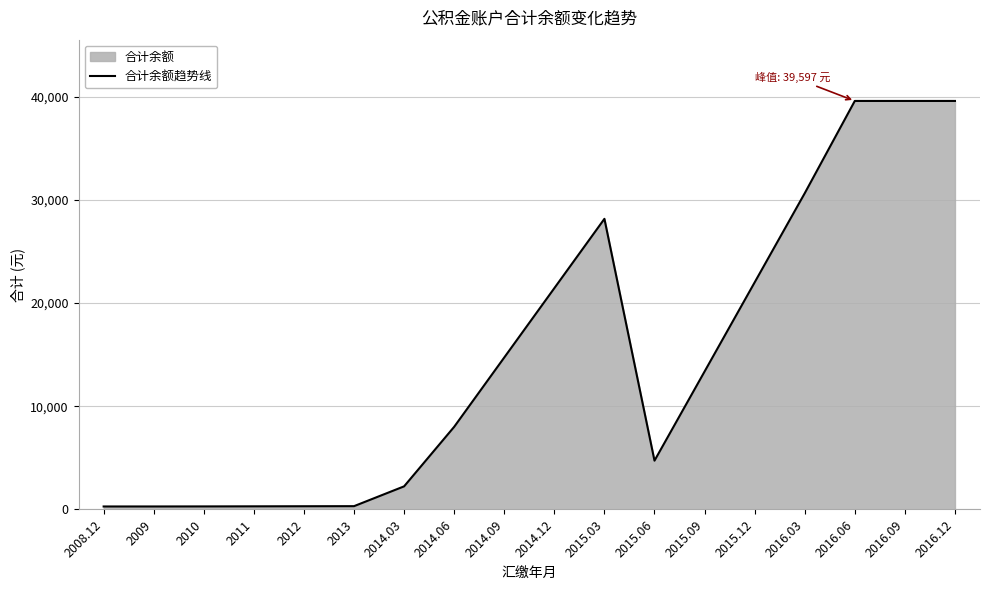

What is the smallest value displayed?

288.0